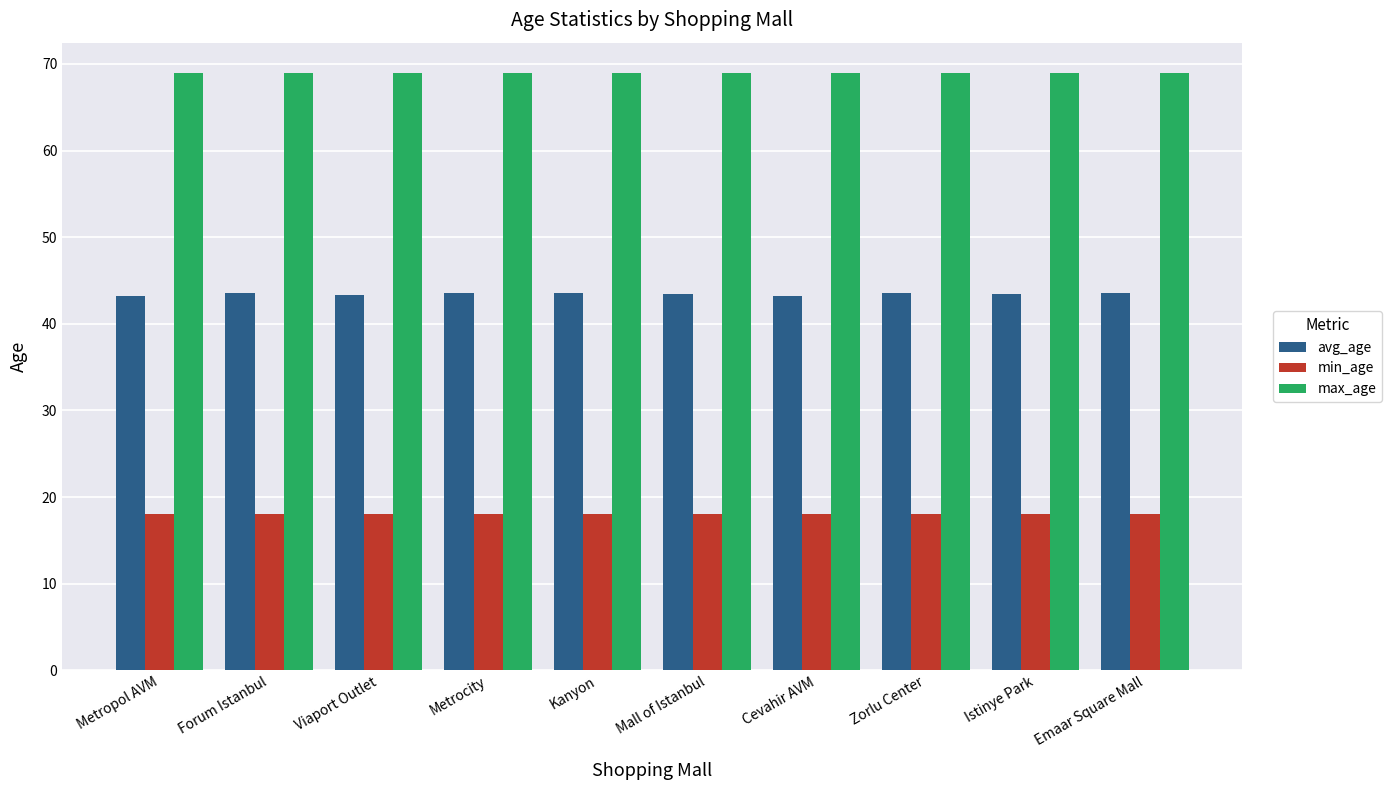

Which series has the widest spread of values?

avg_age